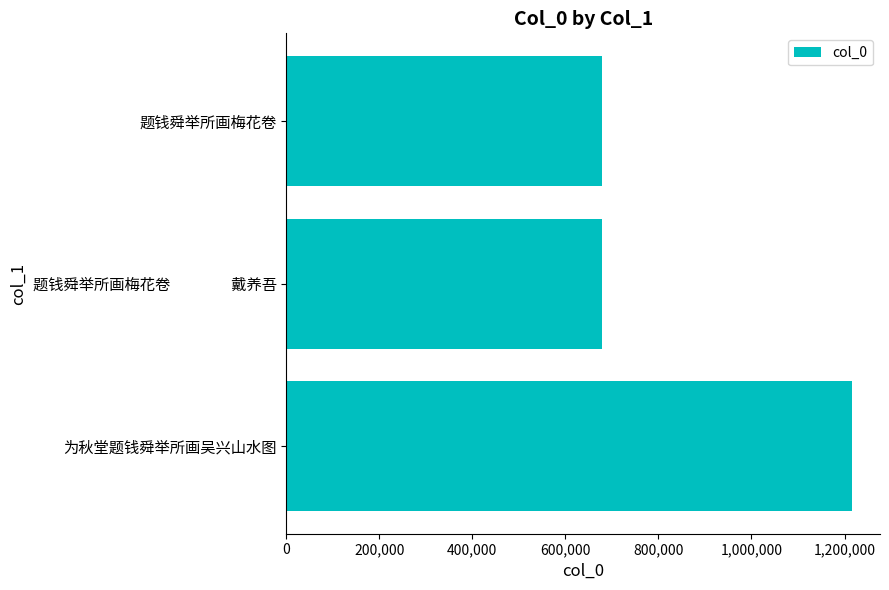

How many data points are less than 678044?

1